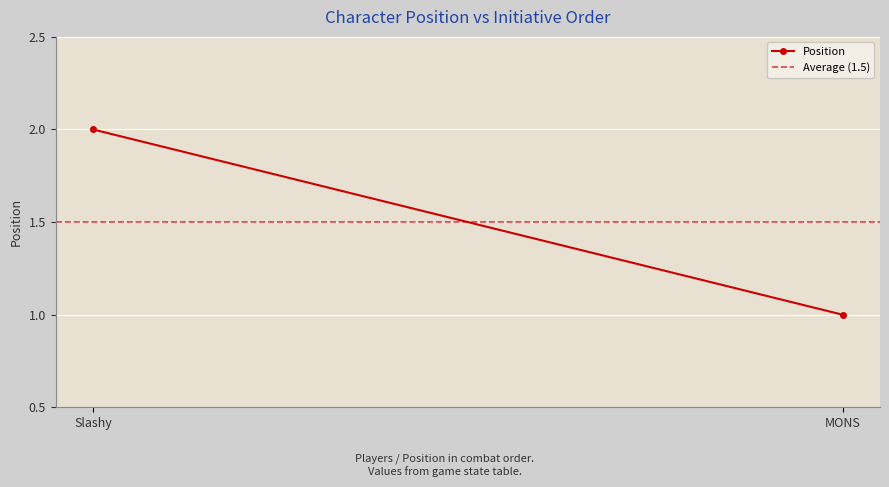

Reading left to right, extract all data points from this chart.

Position: 2.0	1.0
Average (1.5): 1.5	1.5